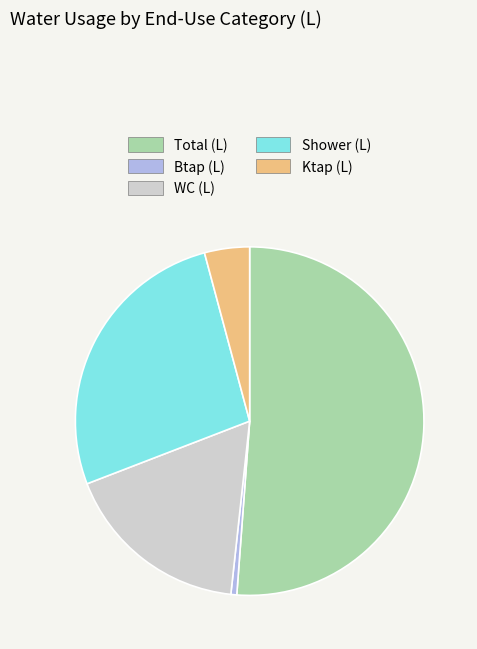

What is the largest slice in the pie chart?

Total (L)